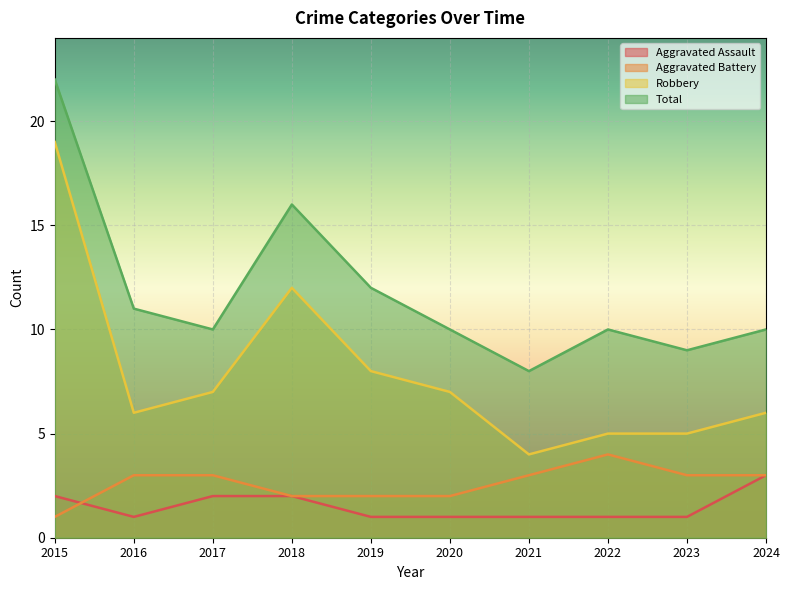

At which label does Aggravated Battery first exceed 3?

2022